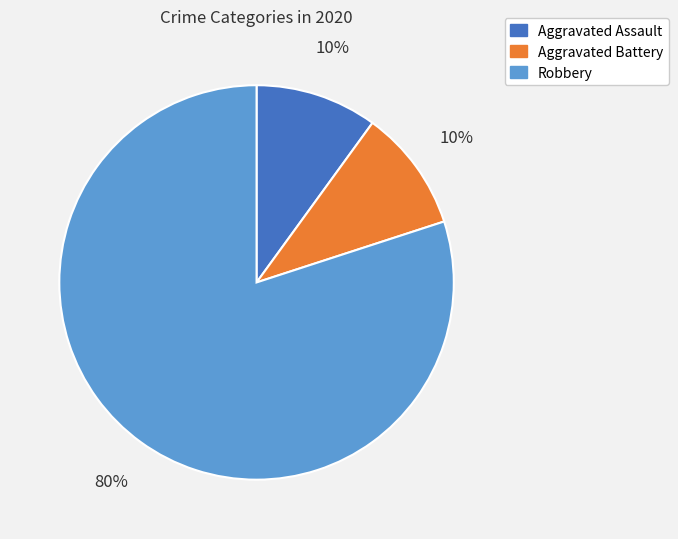

To the nearest percent, what percentage of the pie is Aggravated Assault?

10%